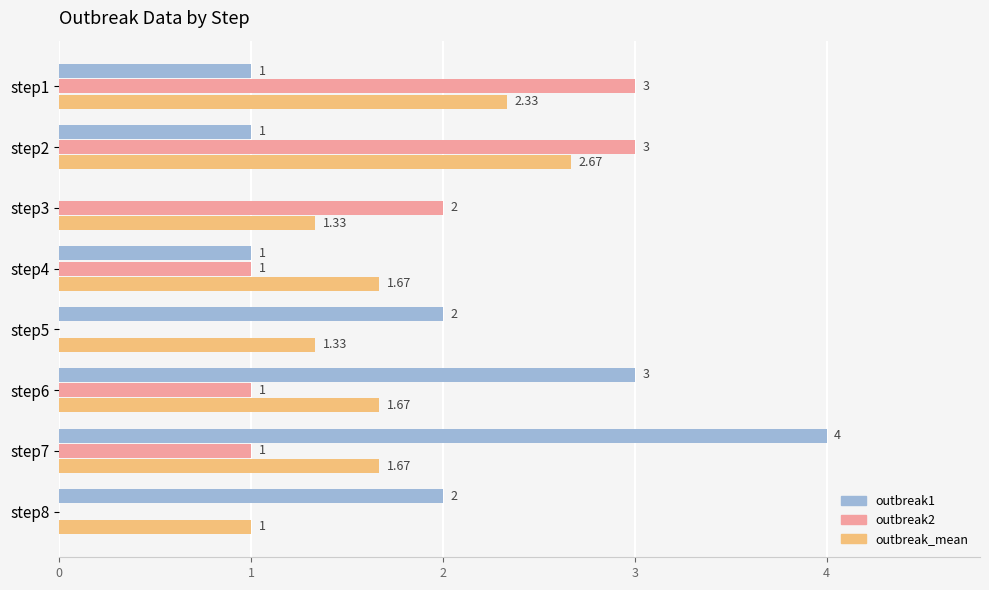

Which series has the largest total across all categories?

outbreak1